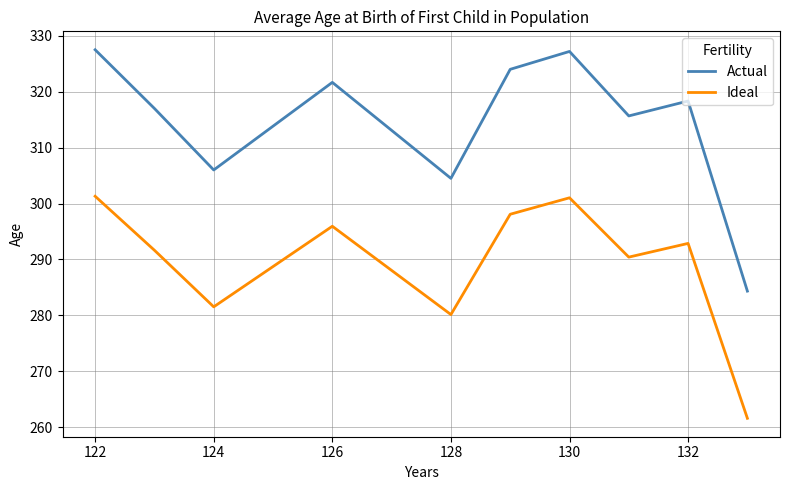

What is the sum of all Ideal values?

2894.5